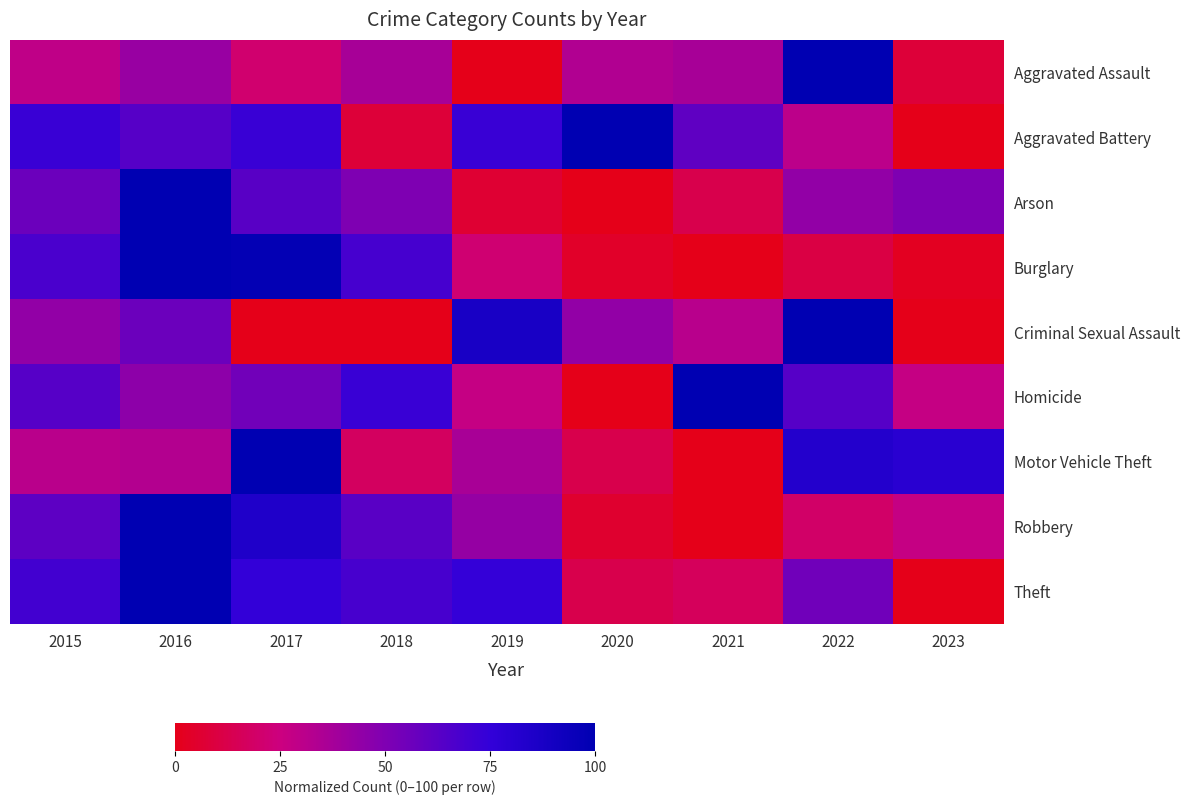

Which series changed the most between 2018 and 2021?

Burglary